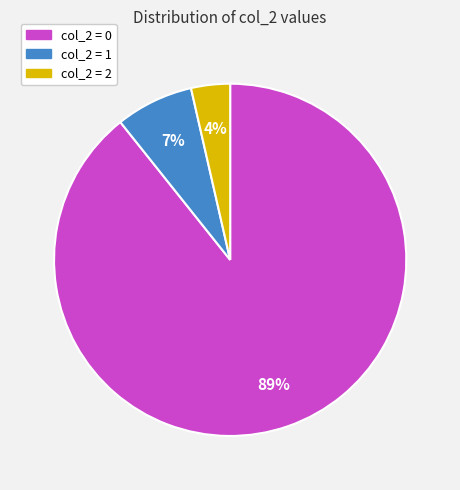

To the nearest percent, what is the average slice percentage?

33%